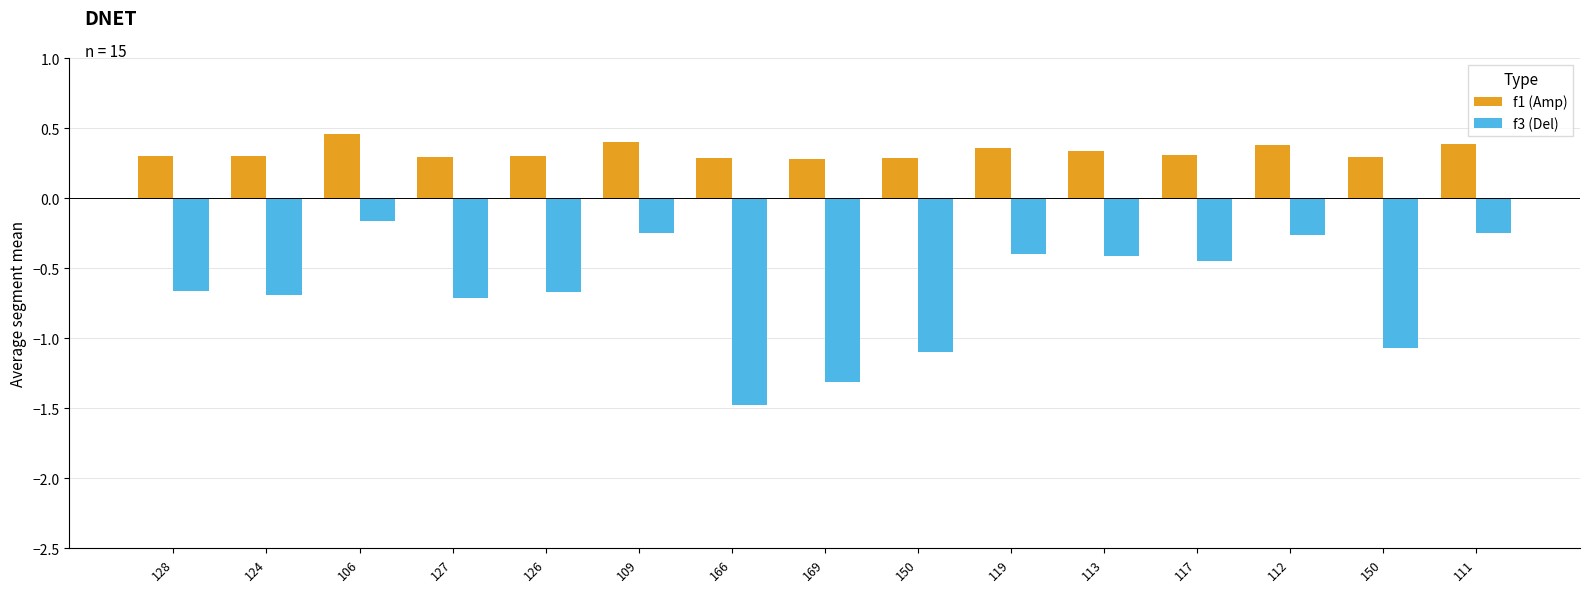

Does the chart contain stacked bars?

No